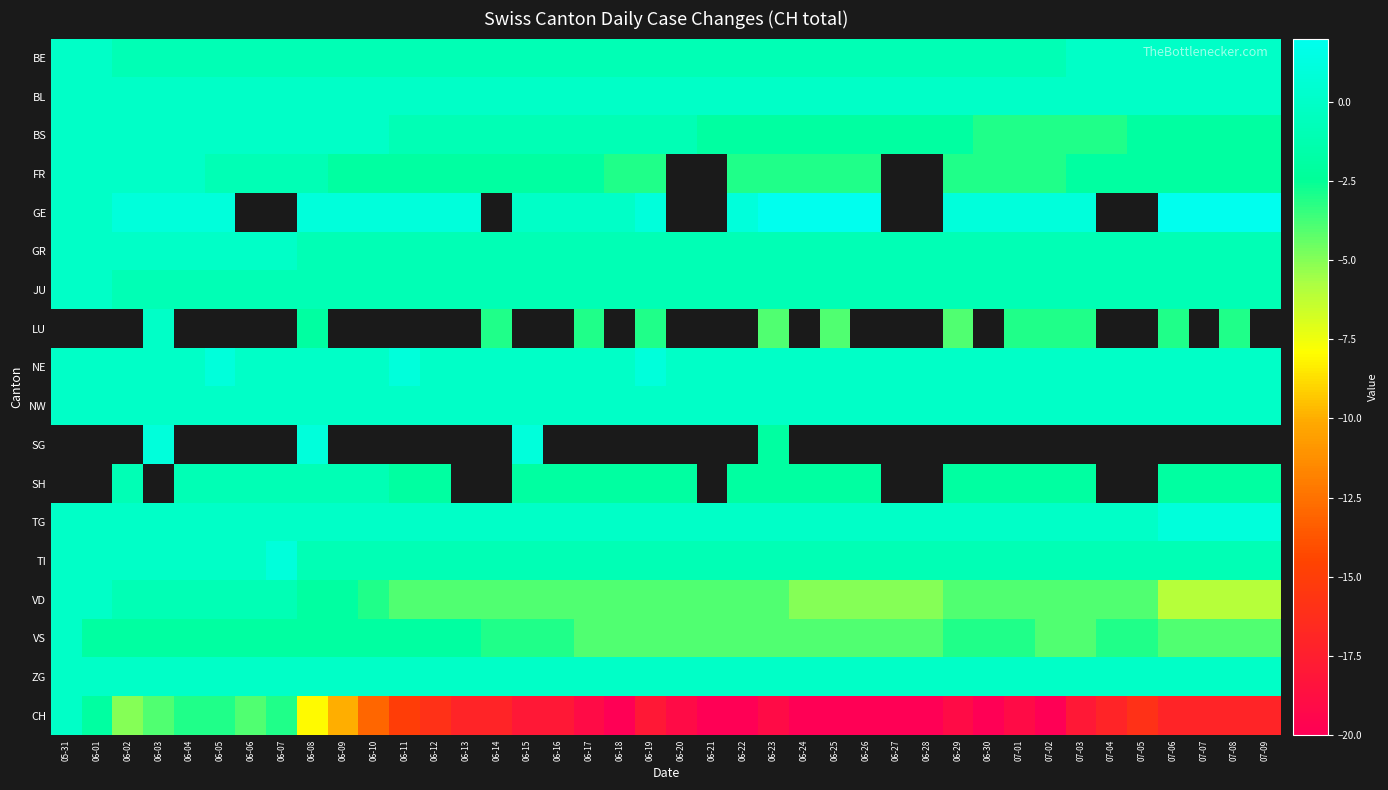

At how many categories does at least one series exceed -10?

40